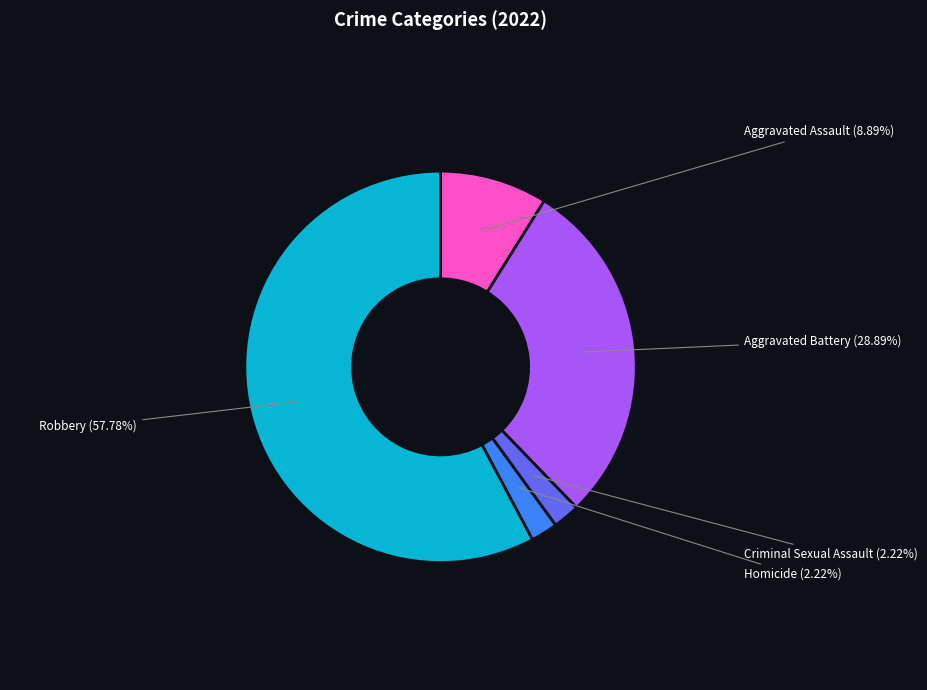

Does Criminal Sexual Assault account for over 50% of the chart?

No